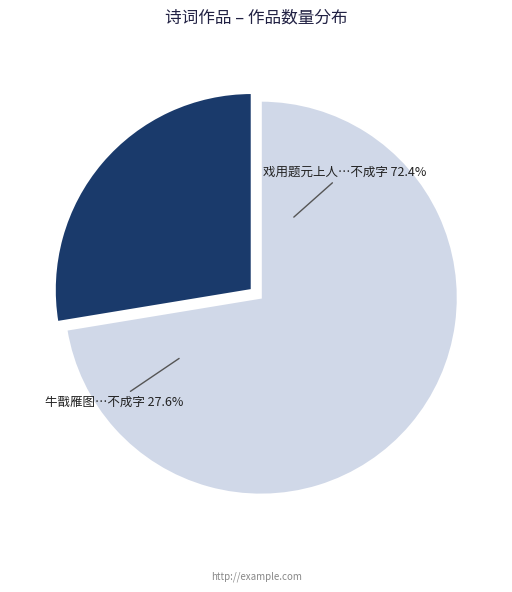

What is the majority slice?

戏用题元上人此君轩诗韵奉答周彦起予之作病眼空花句不及律书不成字